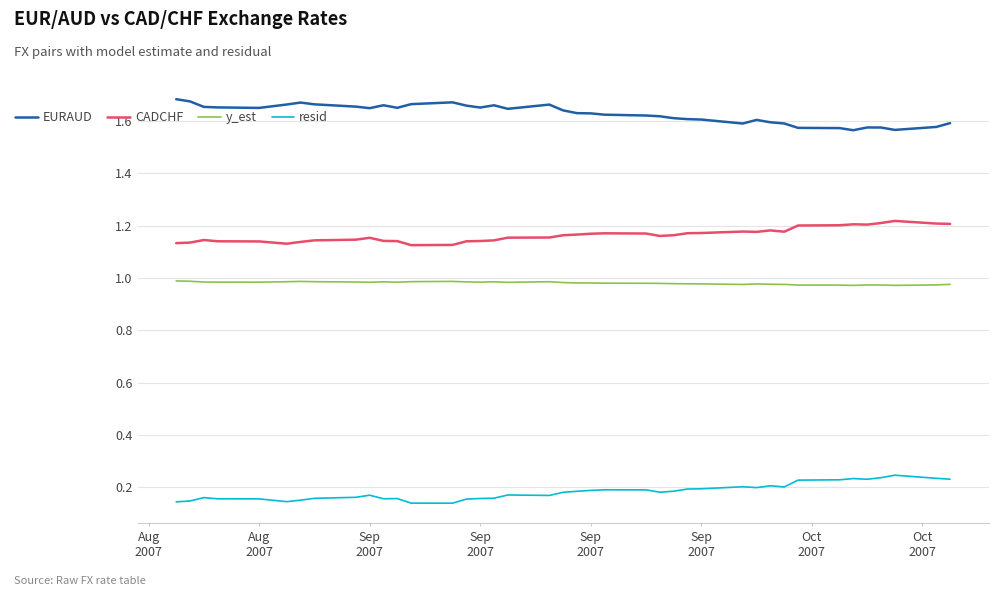

True or false: CADCHF and resid intersect in this chart.

False